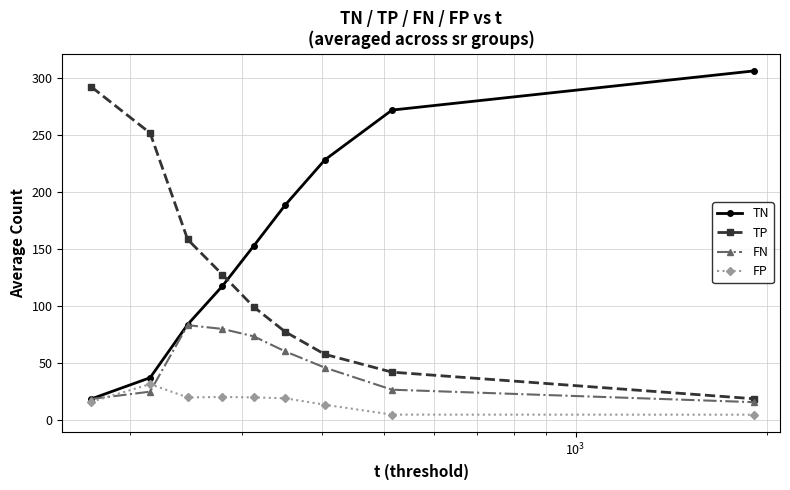

Rank the series by their average value, from lowest to highest.

FP, FN, TP, TN